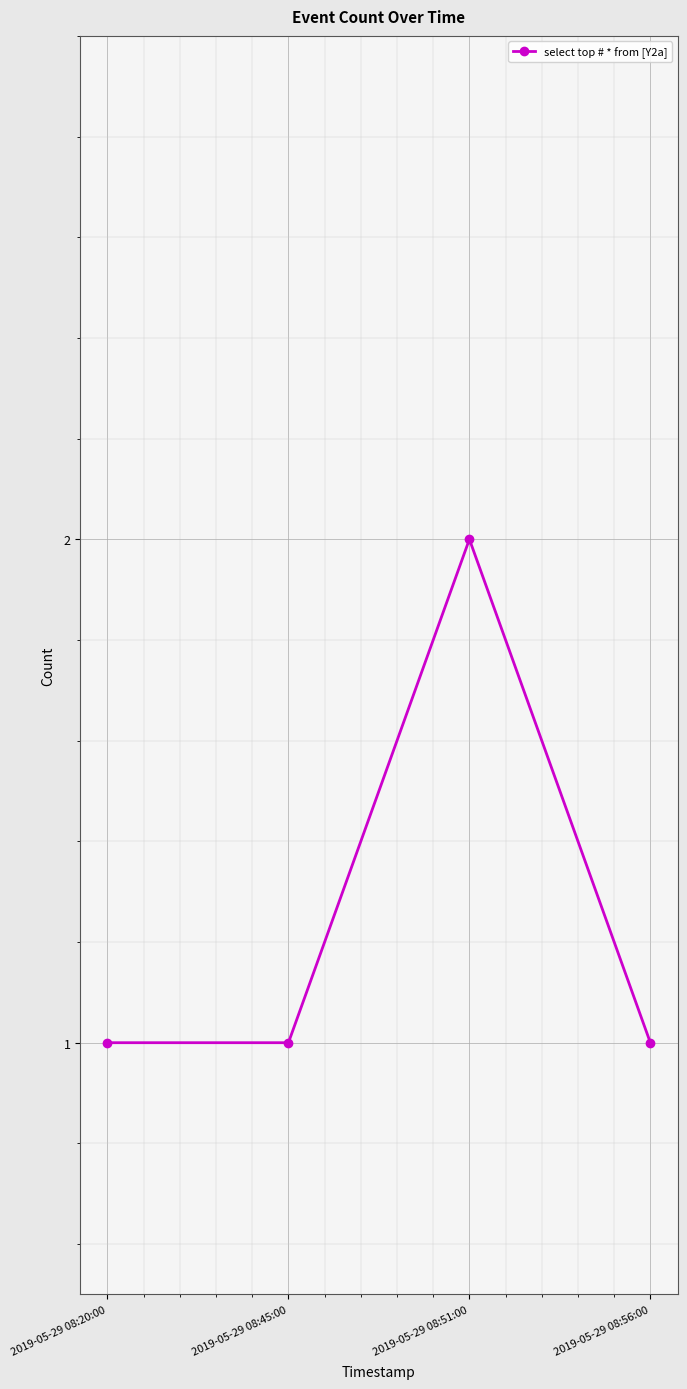

How many categories are shown in the chart?

4